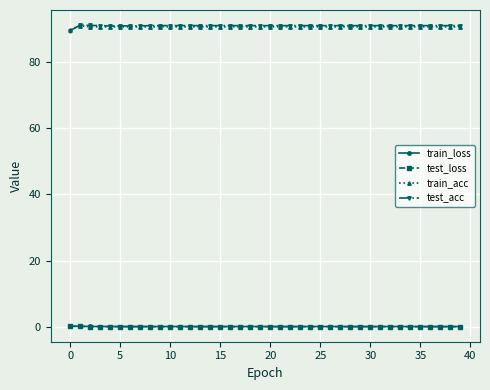

True or false: train_acc and test_loss intersect in this chart.

False